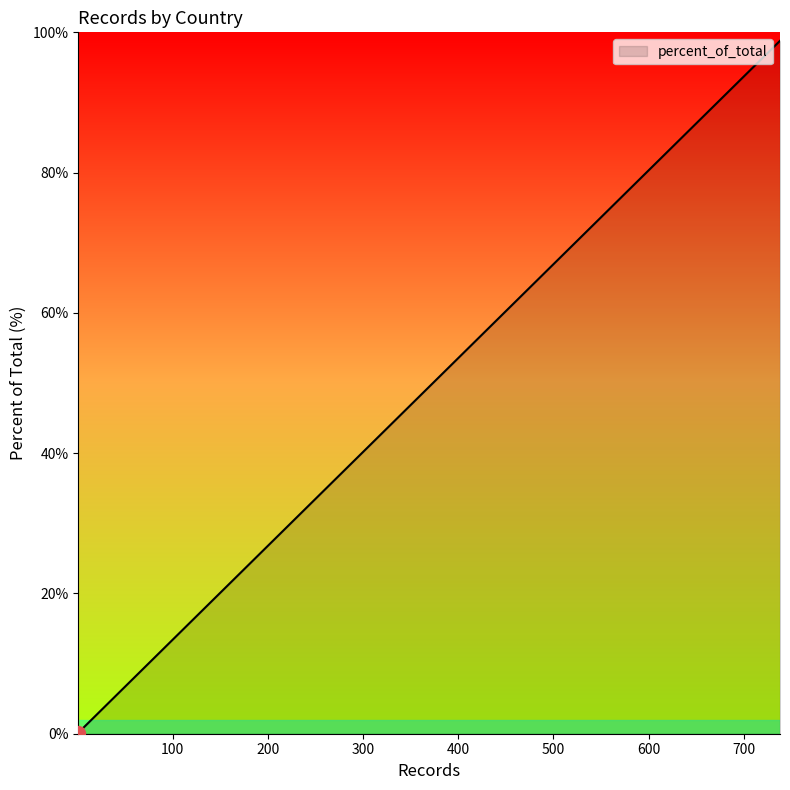

True or false: the data shows 1.2 at CANADA.

True